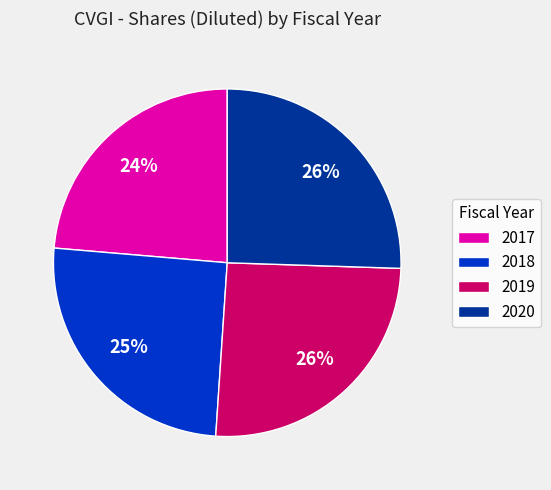

Is it true that 2019 is 26% of the pie?

True